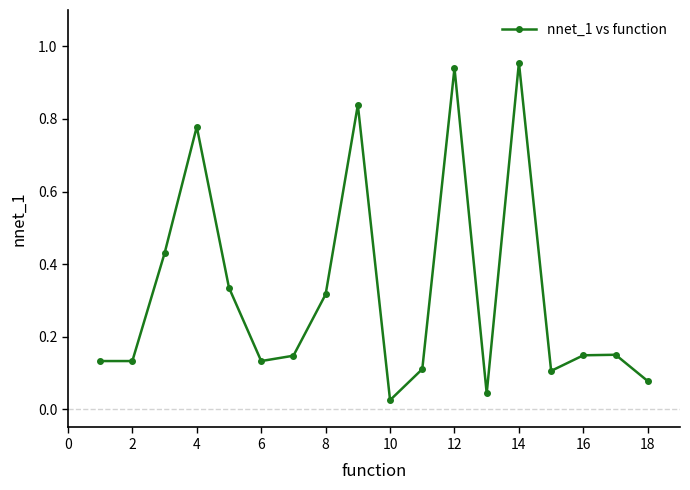

True or false: the data has more than 0 interior local peaks.

True